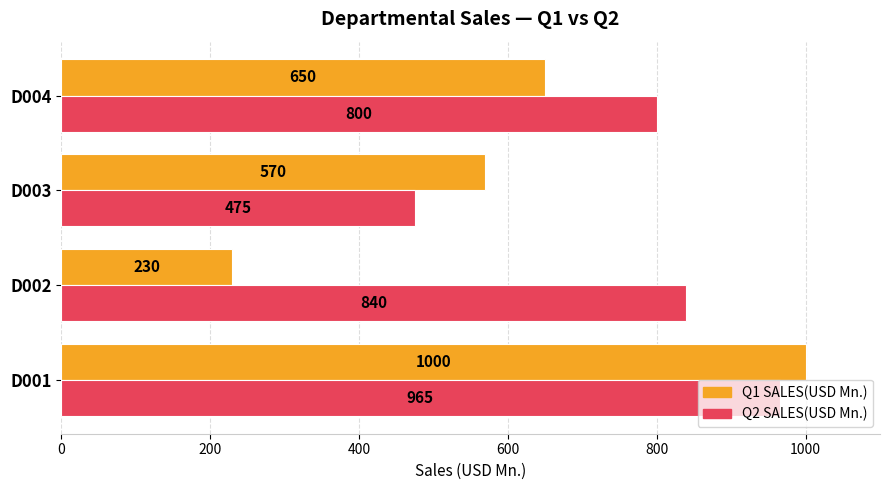

What is the sum of the Q1 SALES(USD Mn.) values at D002 and D004?

880